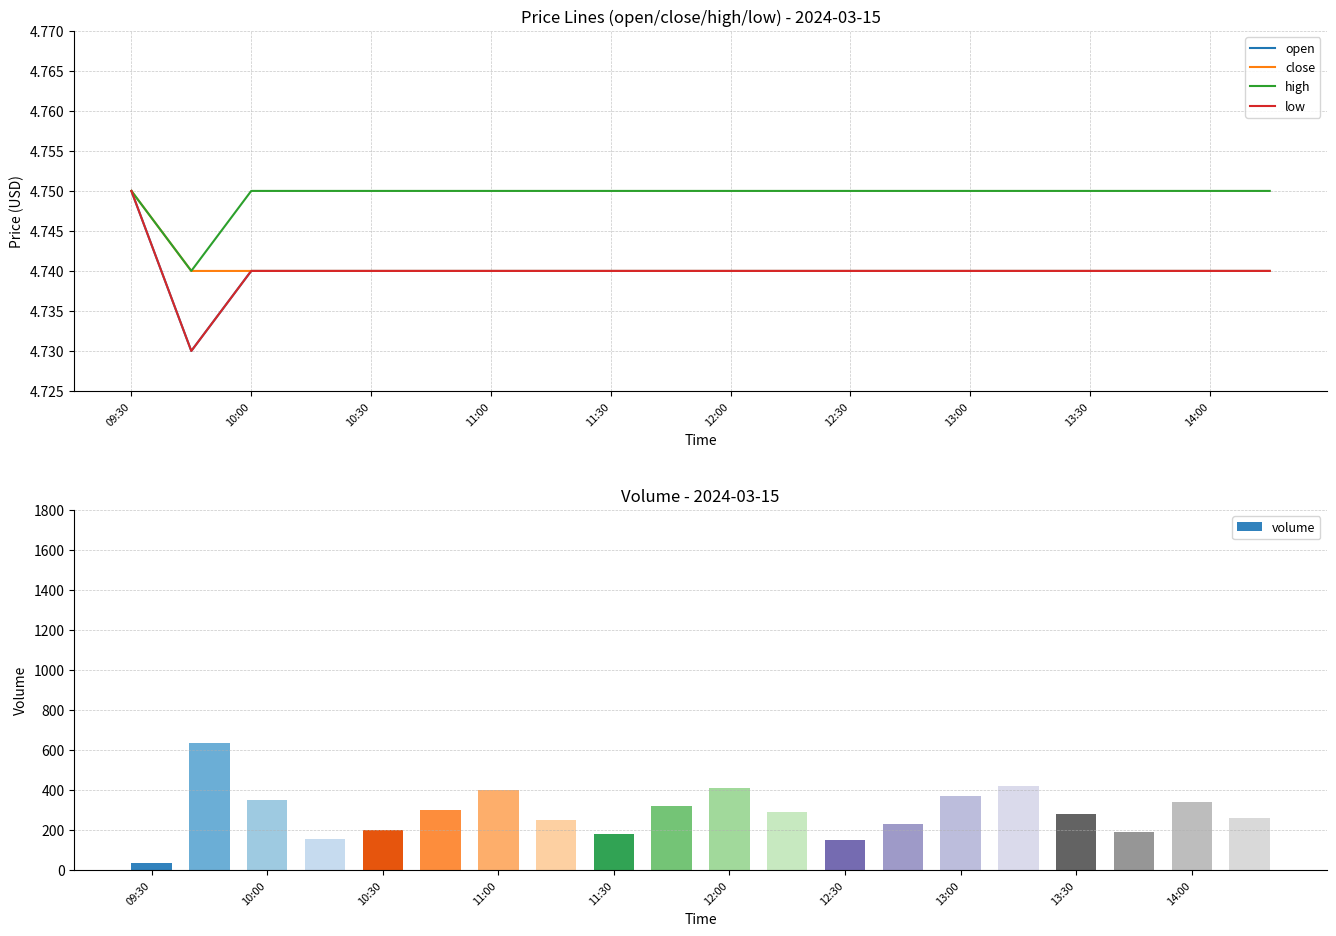

What is the value of the close bar at the 7th from the left?

4.7